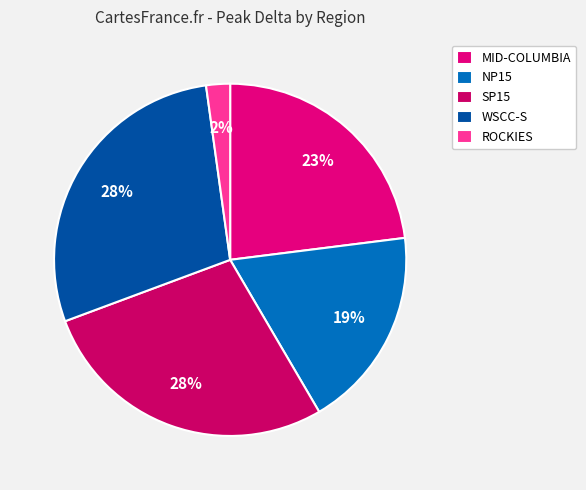

Count the number of slices in the pie.

5